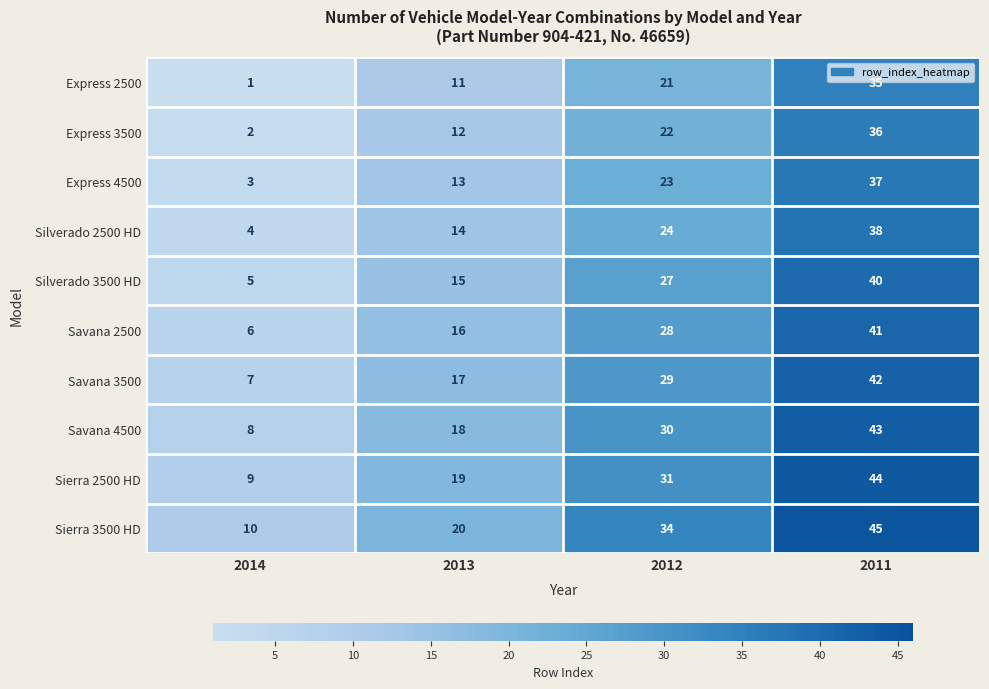

Count the number of categories in the chart.

4